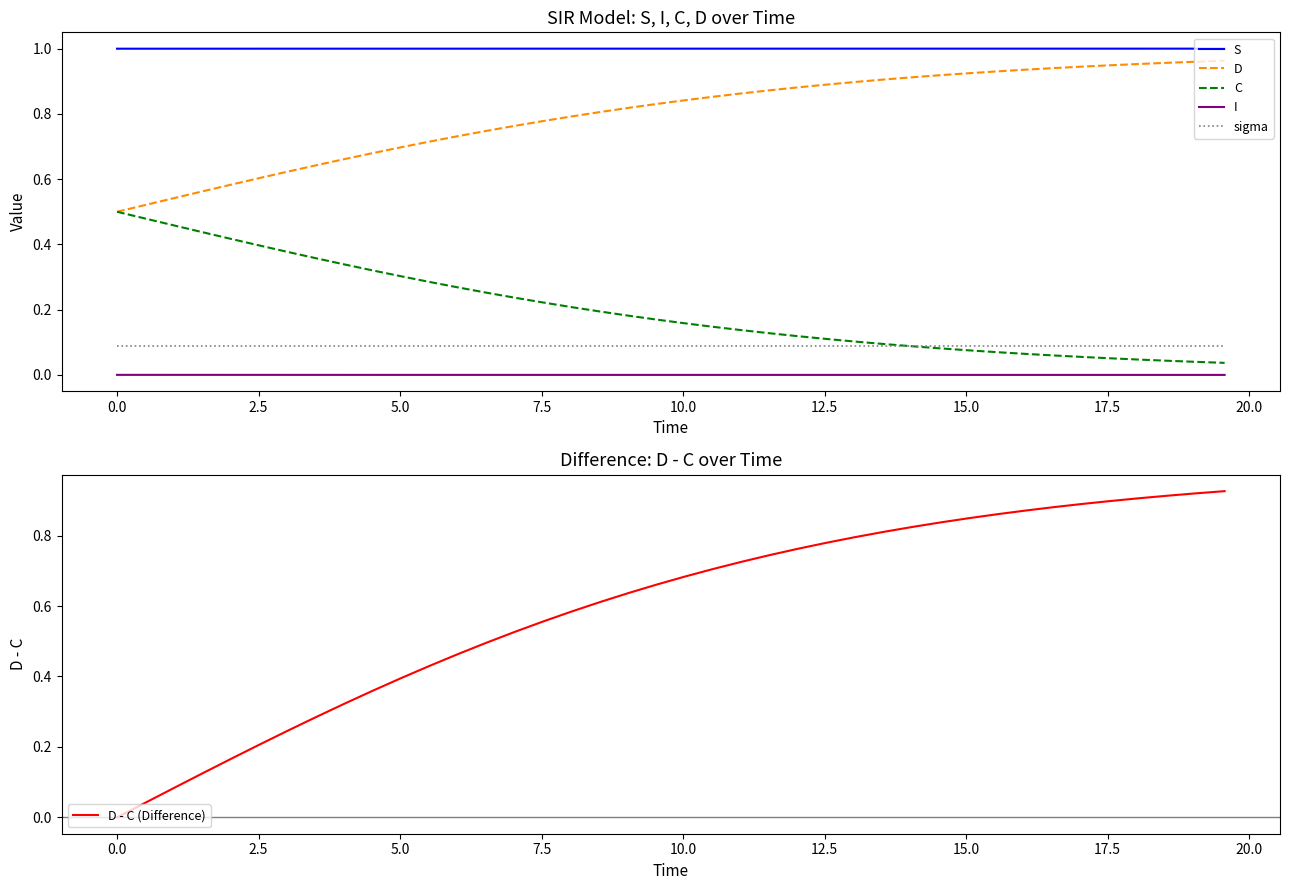

True or false: sigma and D intersect in this chart.

False